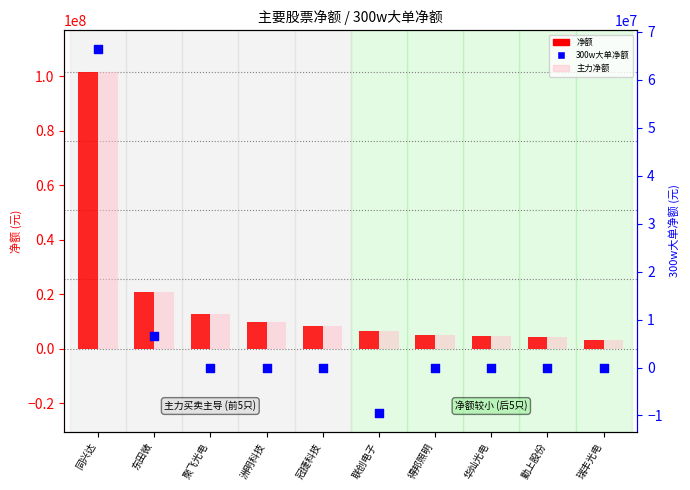

What are all the series names shown in the legend?

净额, 主力净额, 300w大单净额